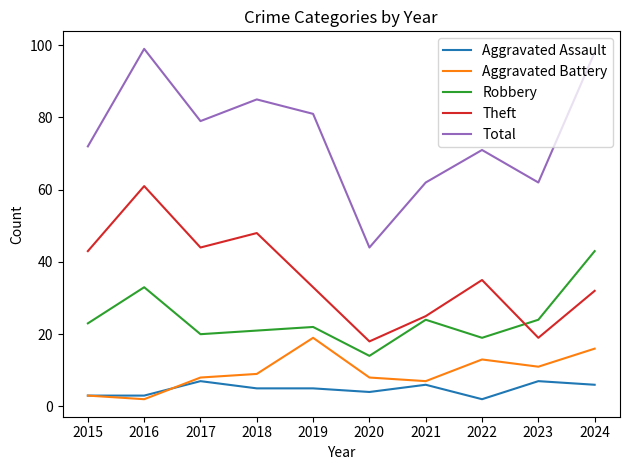

What is the difference between the highest and lowest values at 2021?

56